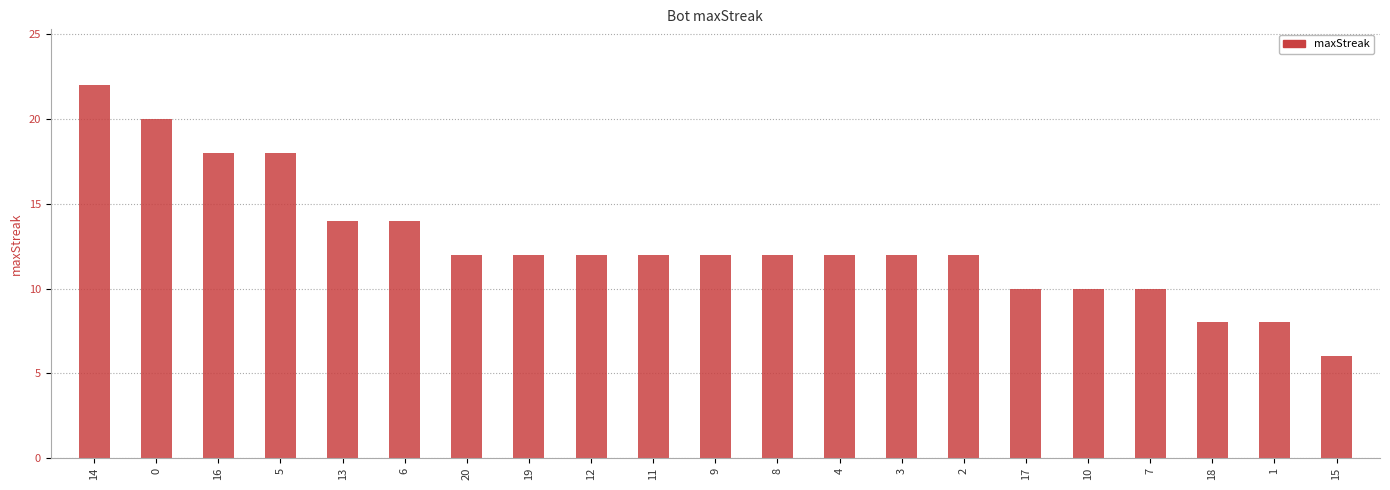

What position from the right is 9?

11